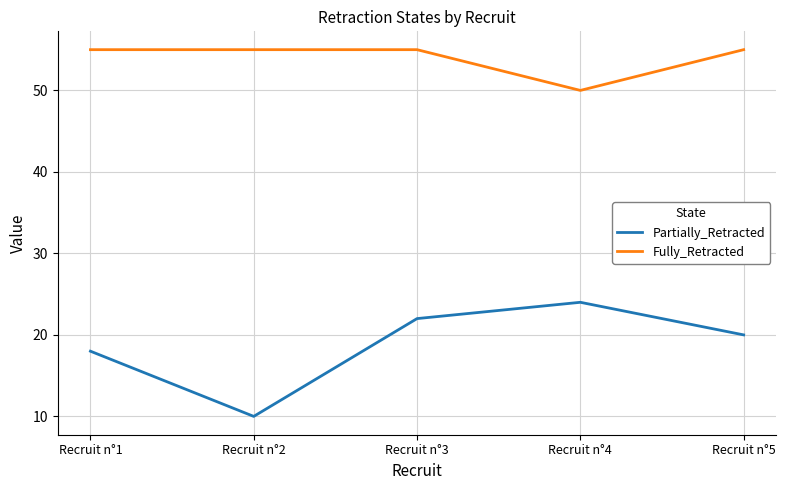

Is it true that Partially_Retracted equals 8 at Recruit n°5?

False